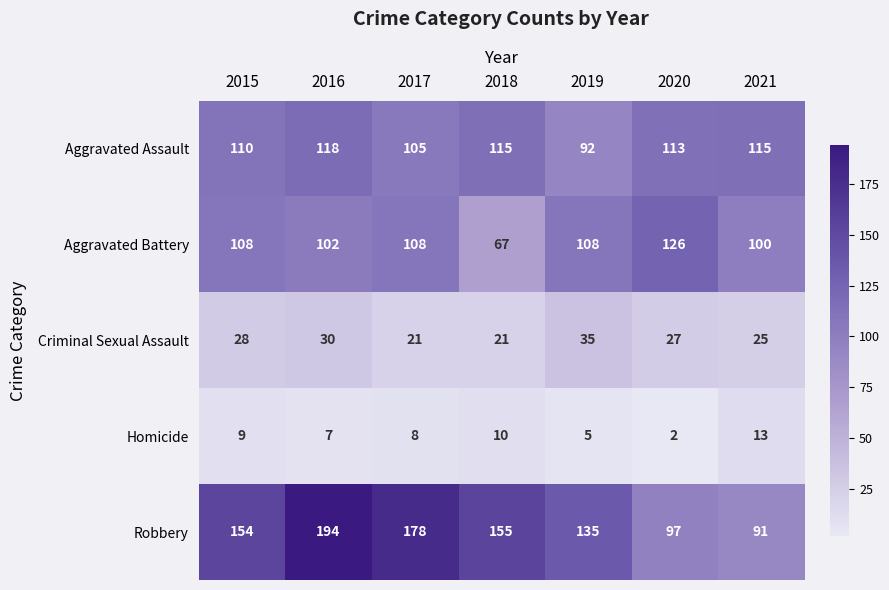

What is the difference between the maximum and minimum values in the Criminal Sexual Assault series?

14